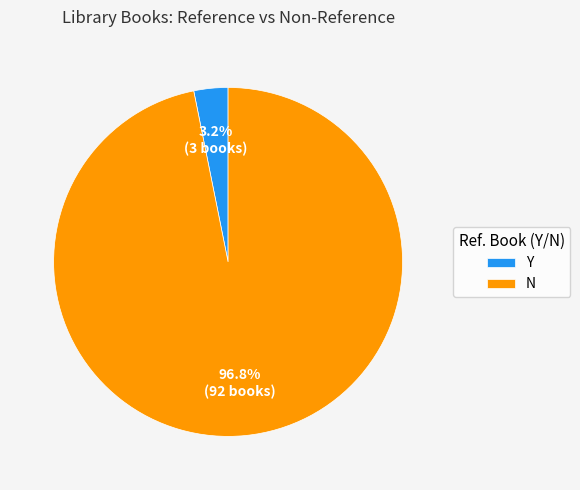

How much of the chart is everything except N?

3.2%